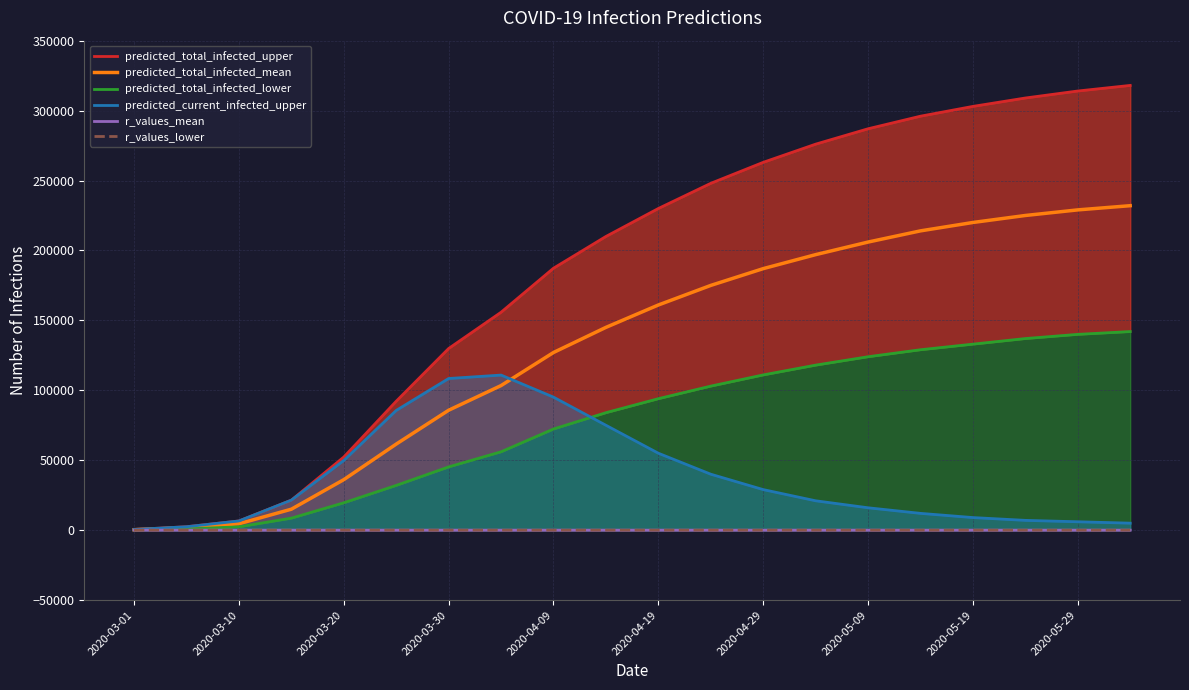

The value of predicted_total_infected_upper at 13 is 276000.0. True or false?

True